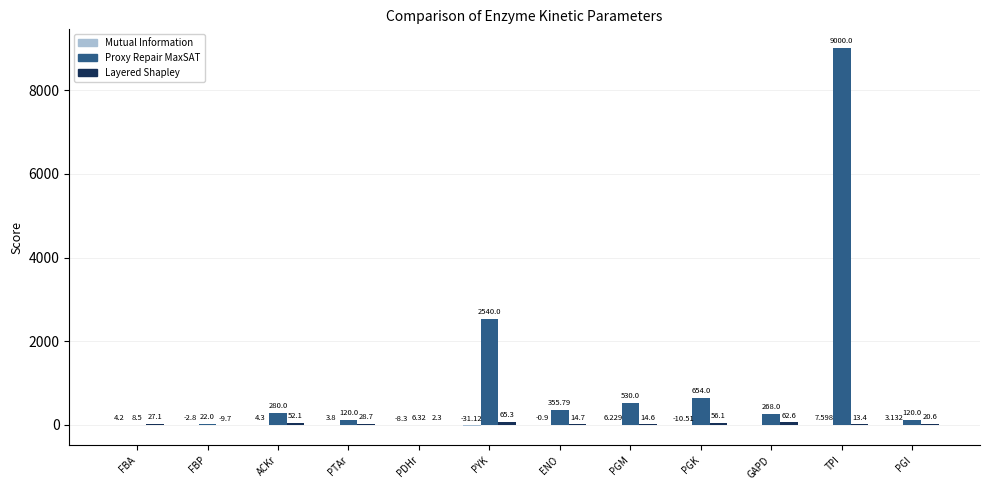

Which series changed the most between FBP and GAPD?

Proxy Repair MaxSAT